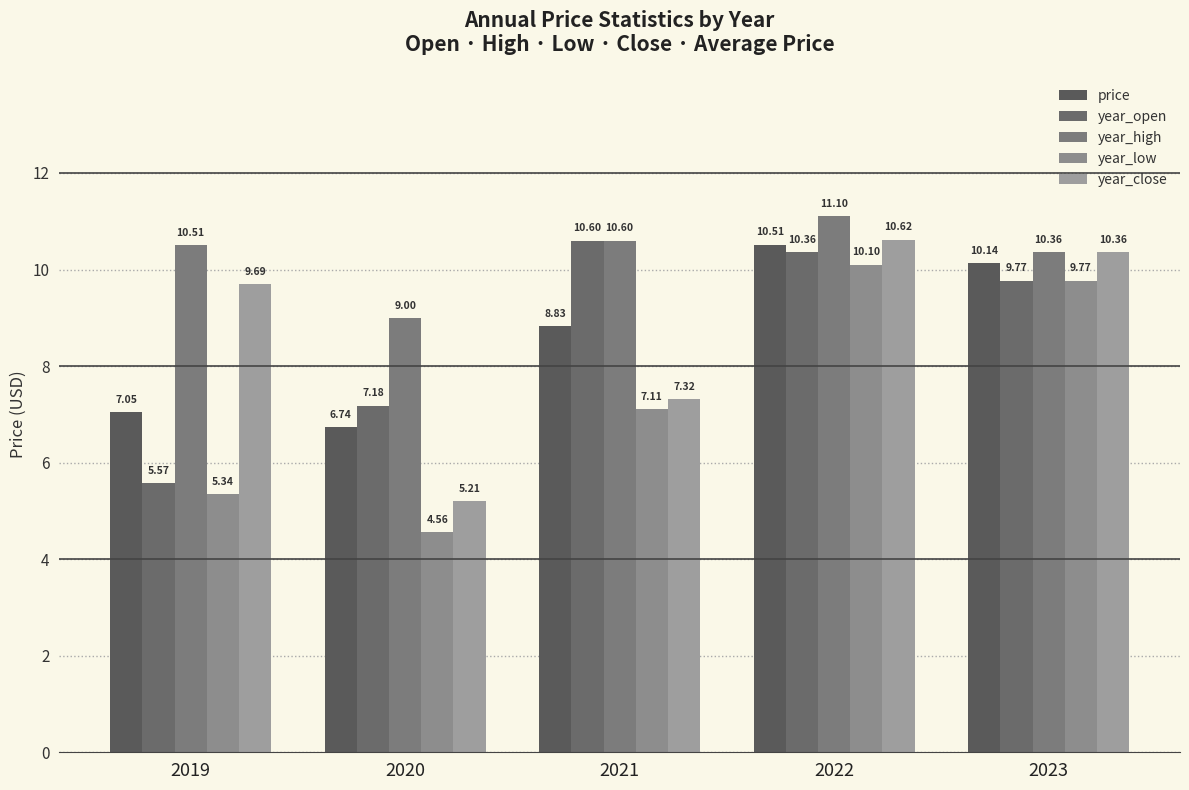

What is the difference between the second highest and minimum values in the price series?

3.4